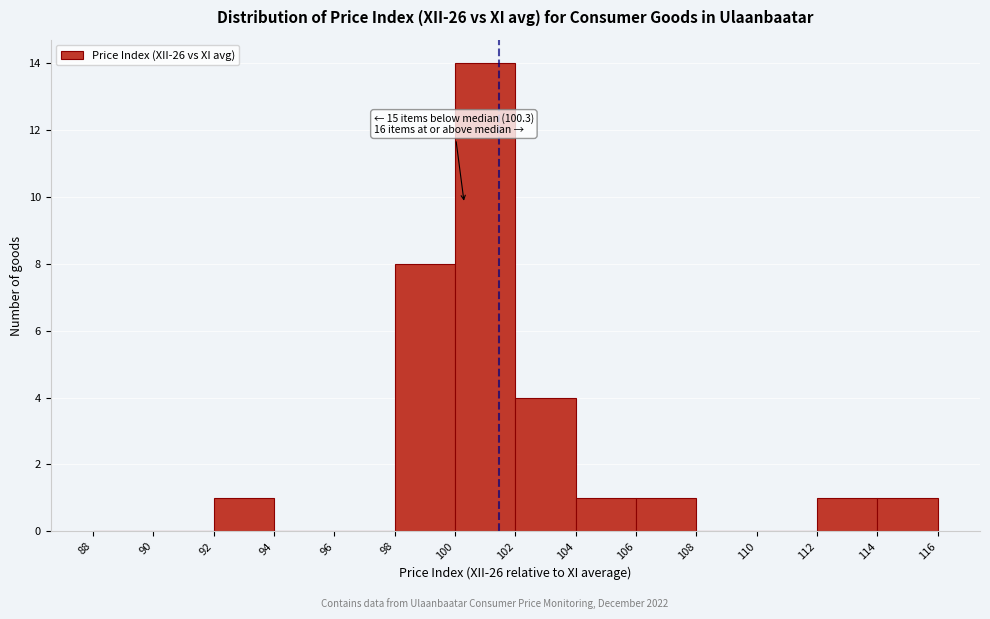

Which range on the x-axis has the tallest bar?

100 to 102